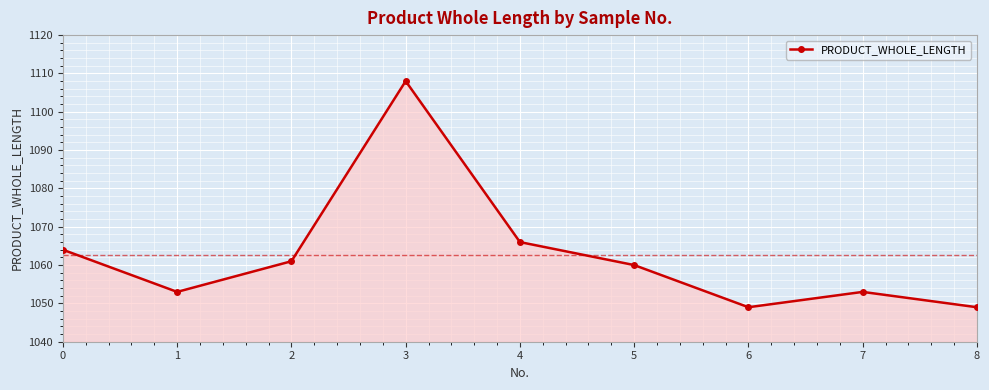

Reading left to right, transcribe all the data shown in this chart.

0=1064	1=1053	2=1061	3=1108	4=1066	5=1060	6=1049	7=1053	8=1049